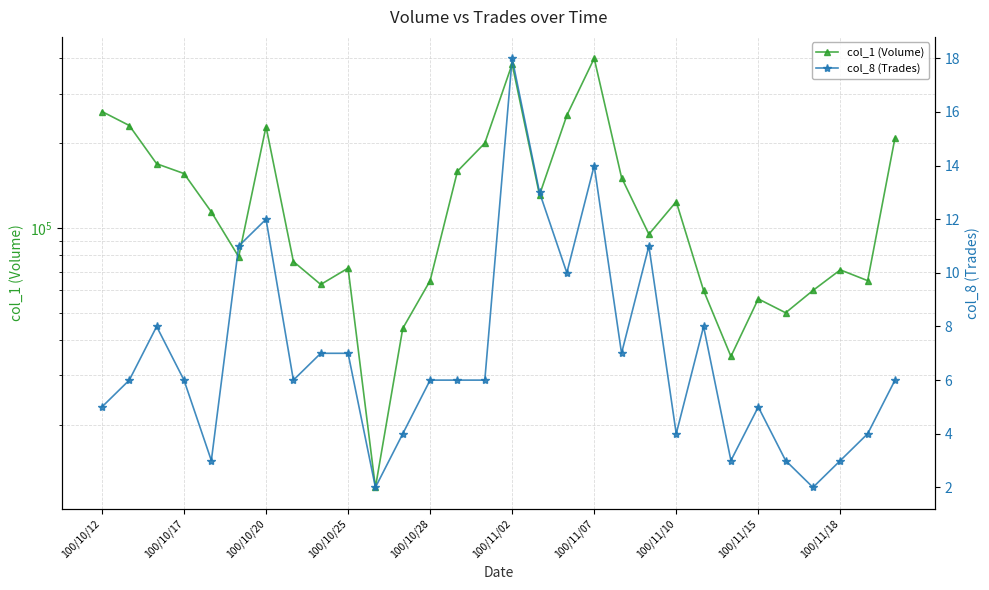

What are all the series names shown in the legend?

col_1 (Volume), col_8 (Trades)